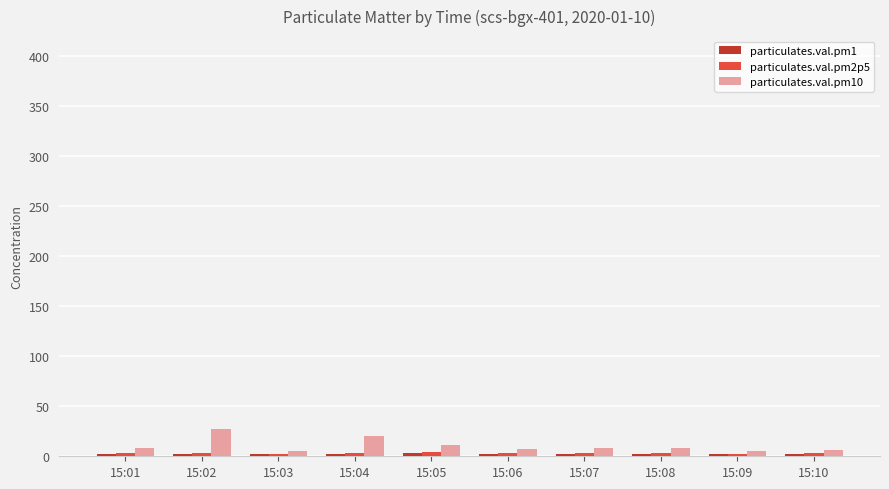

At 15:04, list the series in order from largest to smallest.

particulates.val.pm10, particulates.val.pm2p5, particulates.val.pm1